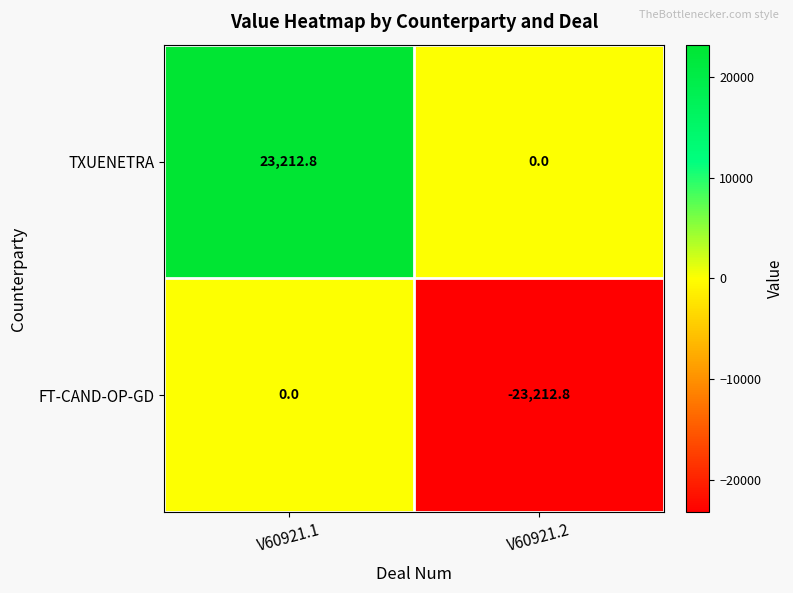

Count the number of data series in this chart.

2